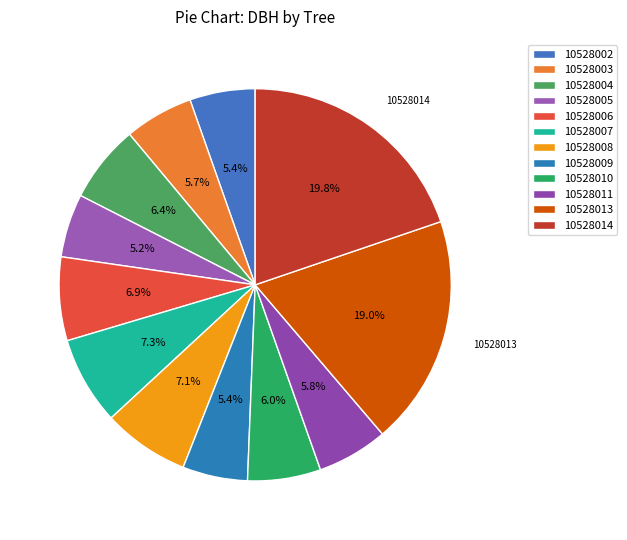

The 10528006 slice represents 1% of the pie. True or false?

False